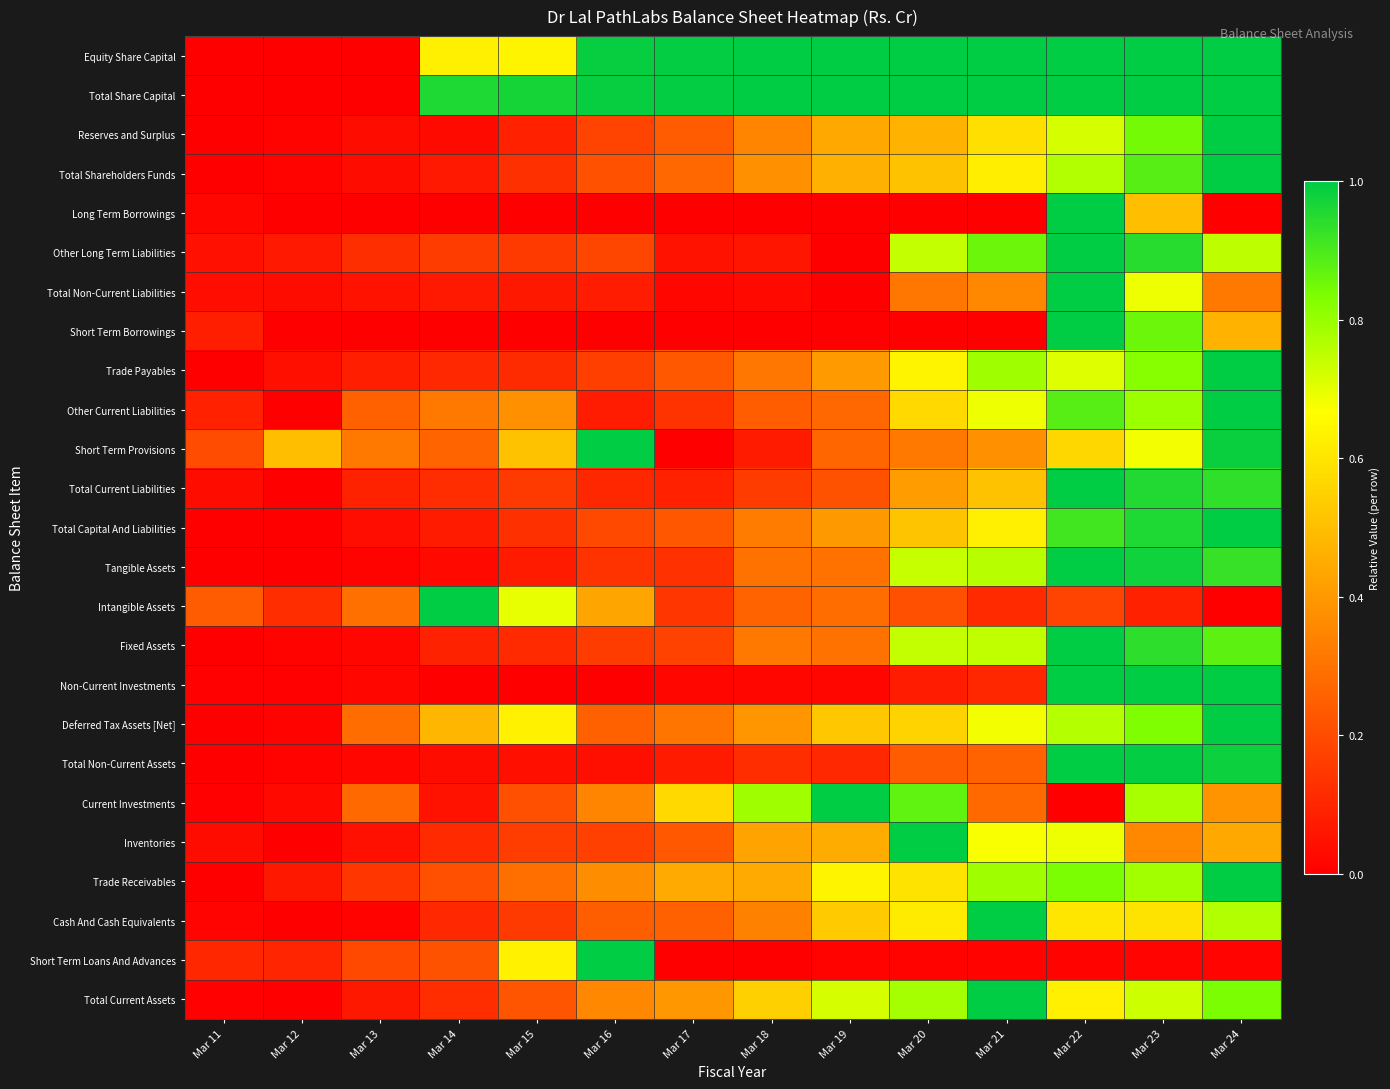

What is the spread (max minus min) of values at Mar 14?

1.0